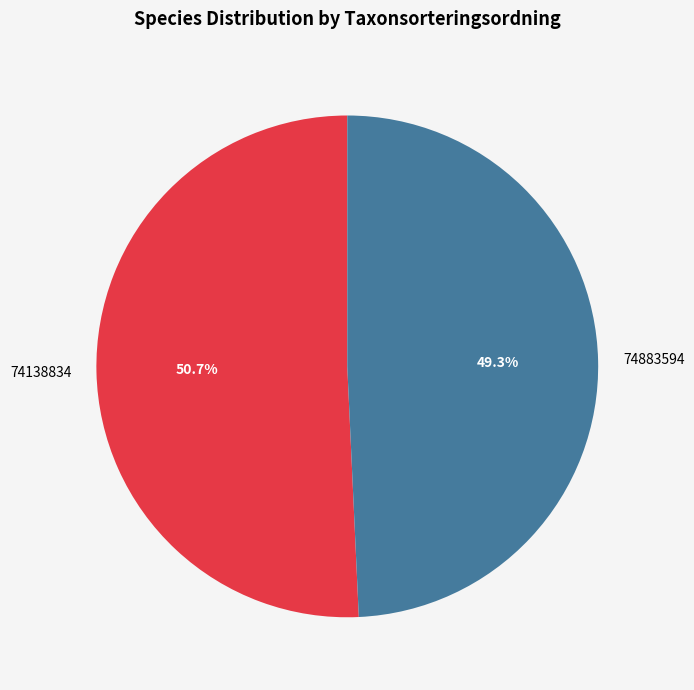

Rank the categories by value from lowest to highest.

74883594, 74138834